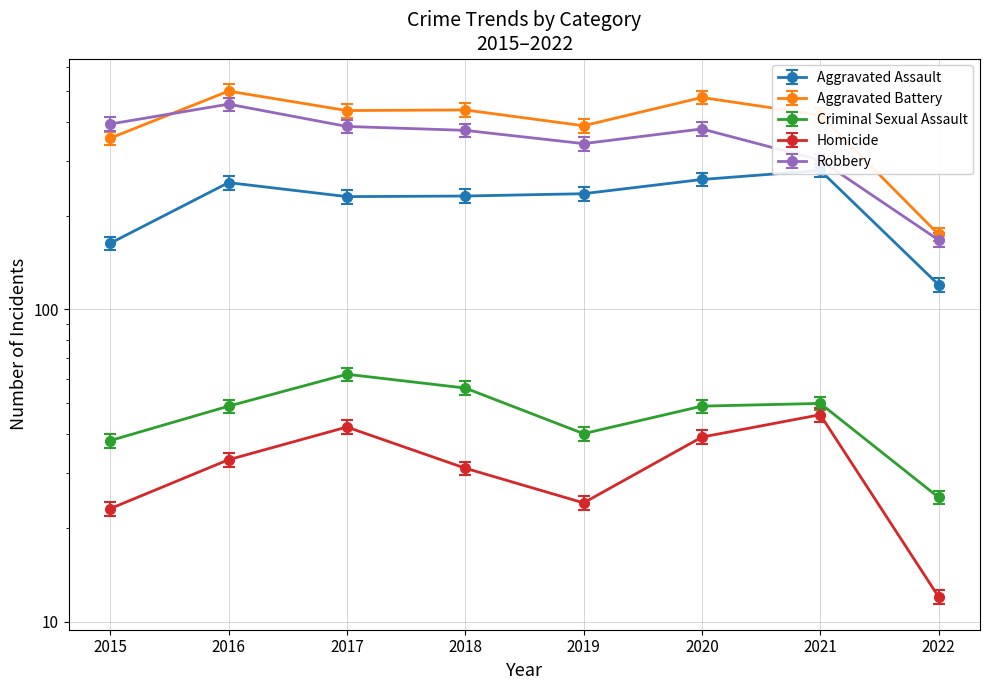

The value of Homicide at 2019 is 24.0. True or false?

True